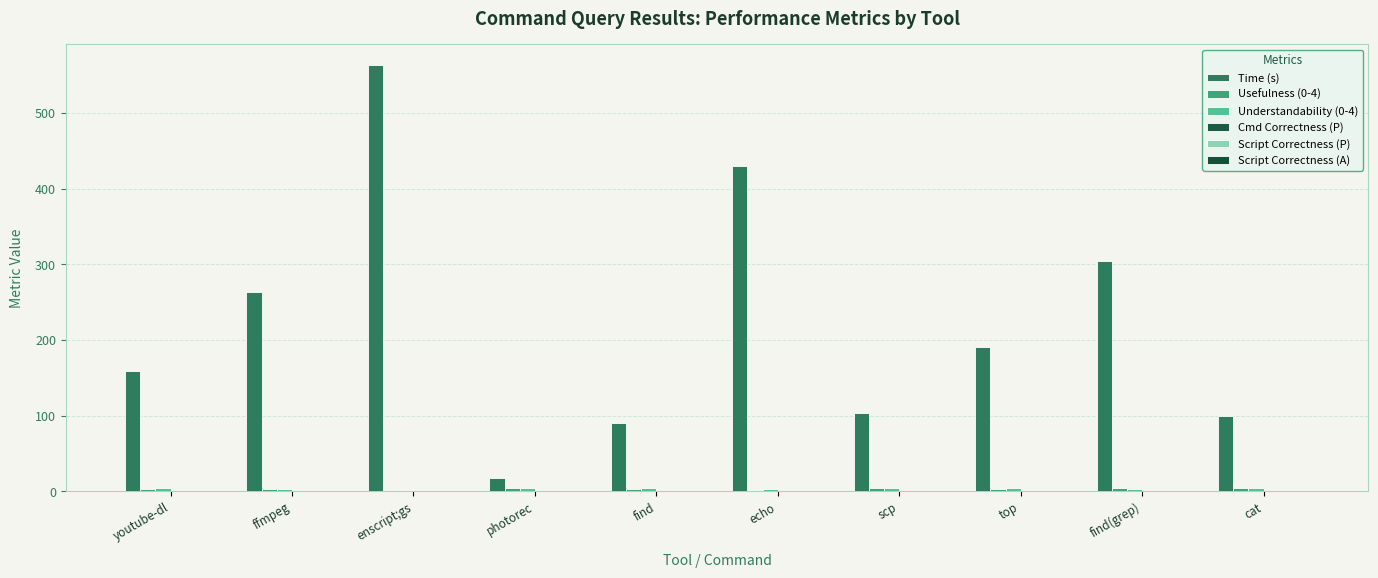

Reading right to left, what are all the values shown in this chart?

Time (s): cat=99.0	find(grep)=305.0	top=191.0	scp=104.0	echo=430.0	find=90.0	photorec=17.0	enscript;gs=563.0	ffmpeg=264.0	youtube-dl=159.0
Usefulness (0-4): cat=4.0	find(grep)=4.0	top=3.0	scp=4.0	echo=2.0	find=3.0	photorec=4.0	enscript;gs=2.0	ffmpeg=3.0	youtube-dl=3.0
Understandability (0-4): cat=4.0	find(grep)=3.0	top=4.0	scp=4.0	echo=3.0	find=4.0	photorec=4.0	enscript;gs=2.0	ffmpeg=3.0	youtube-dl=4.0
Cmd Correctness (P): cat=1.0	find(grep)=1.0	top=1.0	scp=1.0	echo=1.0	find=0.8	photorec=1.0	enscript;gs=1.0	ffmpeg=1.0	youtube-dl=1.0
Script Correctness (P): cat=1.0	find(grep)=1.0	top=1.0	scp=1.0	echo=1.0	find=0.8	photorec=1.0	enscript;gs=1.0	ffmpeg=1.0	youtube-dl=1.0
Script Correctness (A): cat=1.0	find(grep)=1.0	top=1.0	scp=1.0	echo=1.0	find=1.0	photorec=1.0	enscript;gs=1.0	ffmpeg=1.0	youtube-dl=0.0